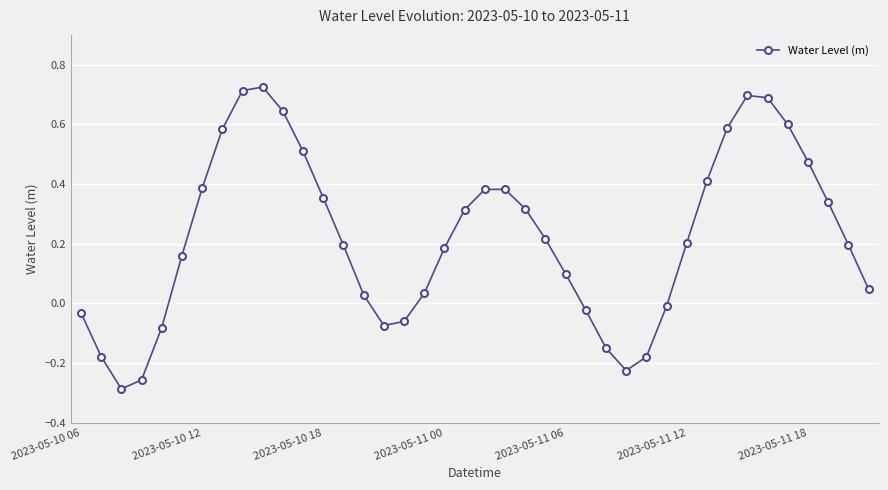

What is the difference between the maximum and minimum values?

1.0